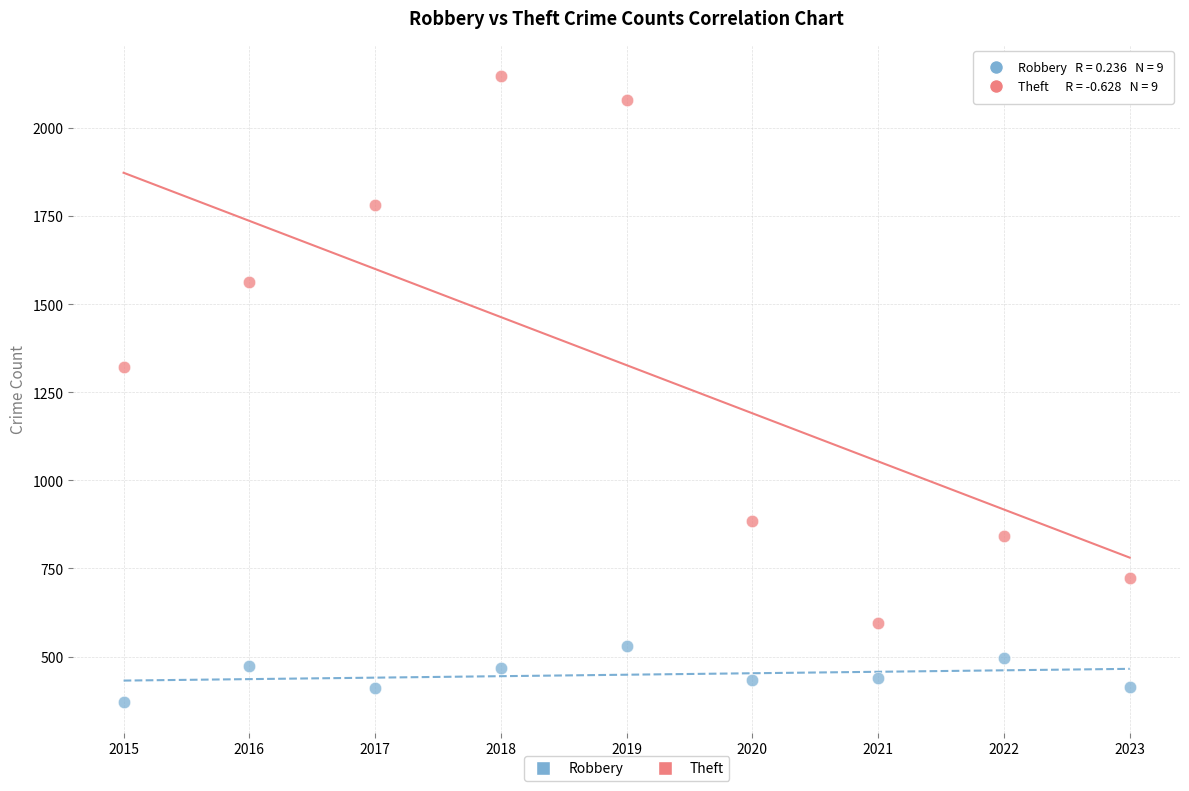

Which series has the widest spread of Y values?

Theft